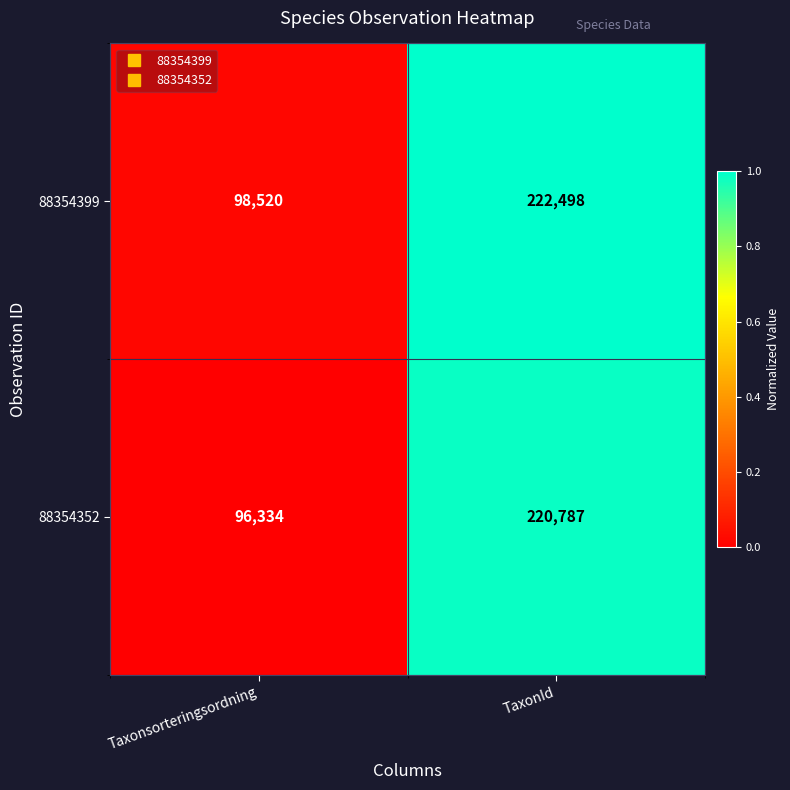

Is it true that 88354399 equals 49767 at Taxonsorteringsordning?

False